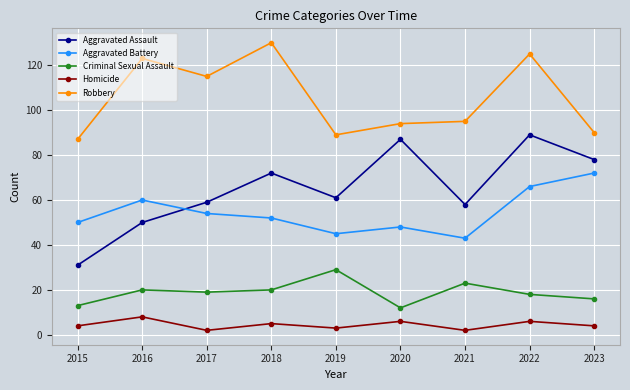

What are all the series names shown in the legend?

Aggravated Assault, Aggravated Battery, Criminal Sexual Assault, Homicide, Robbery